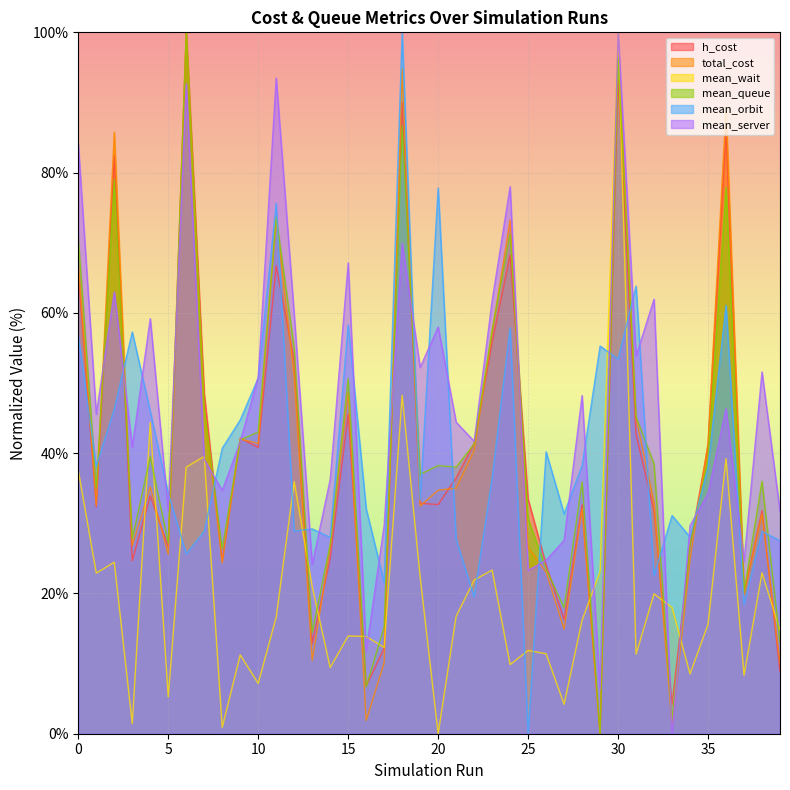

How many intersections are there between mean_wait and total_cost?

11